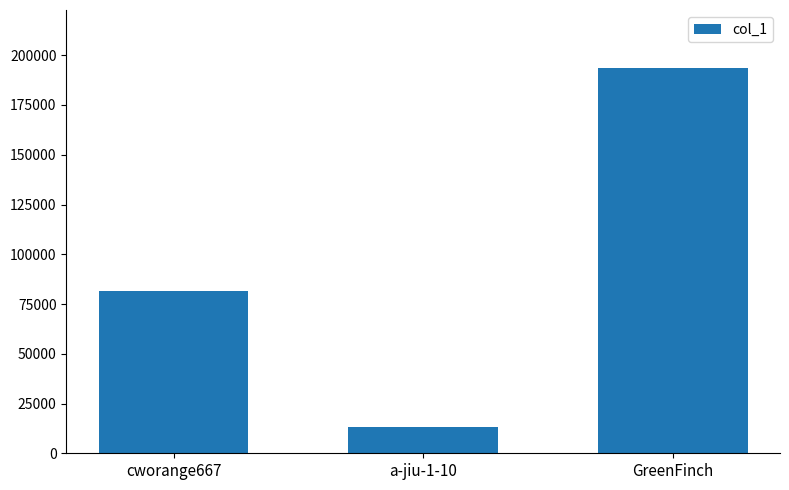

Count the values in the range 13120 to 193680.

3